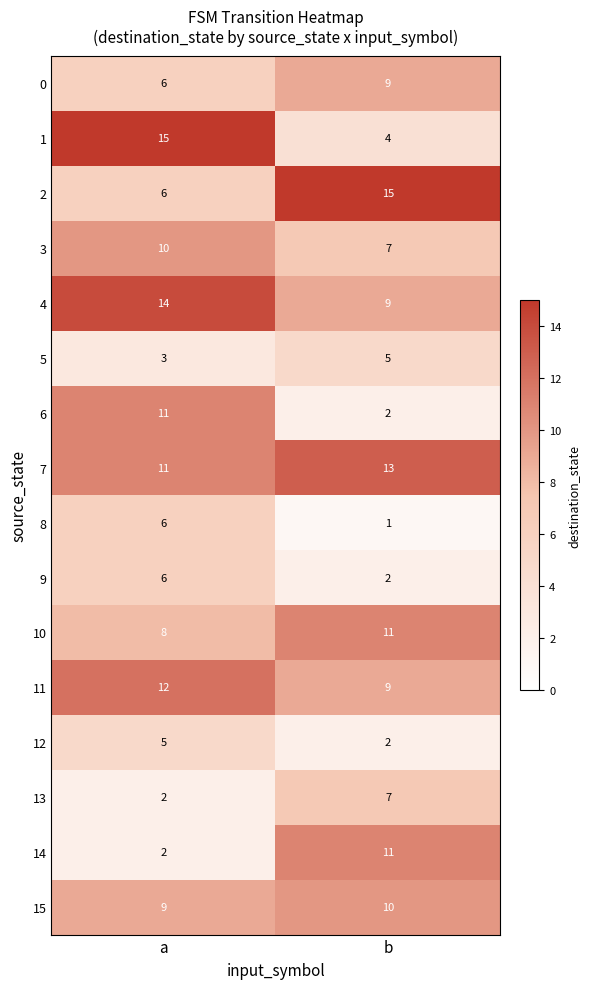

What is the difference between the 14 values at b and a?

9